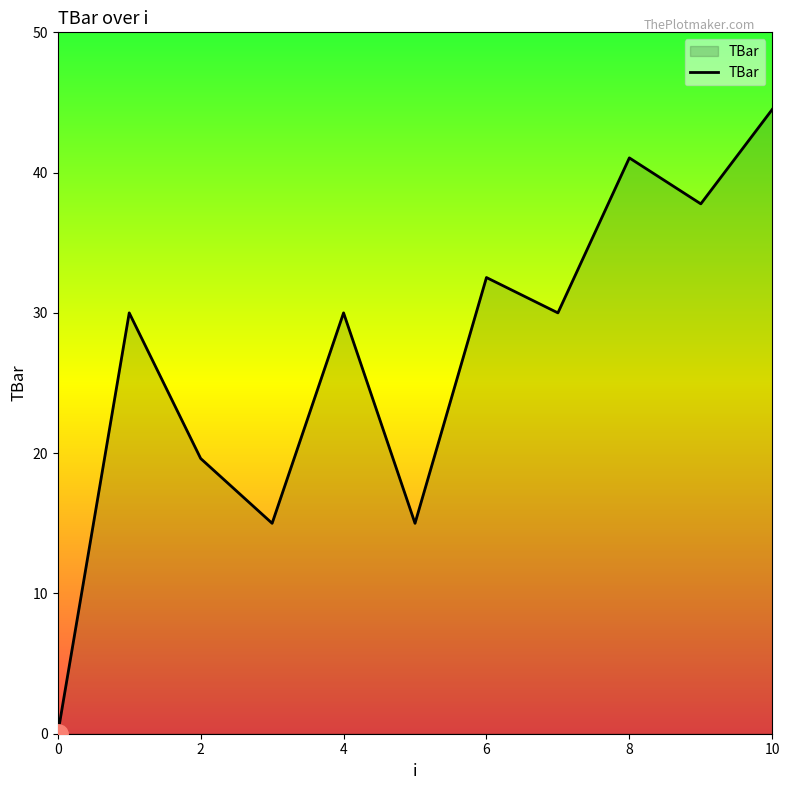

True or false: the data has more than 2 interior local peaks.

True